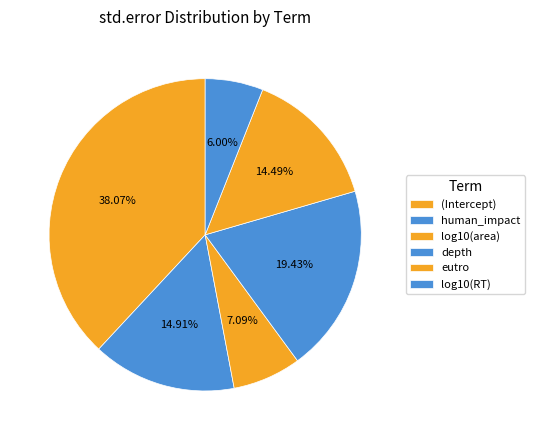

What is the total percentage of eutro and human_impact?

29.4%